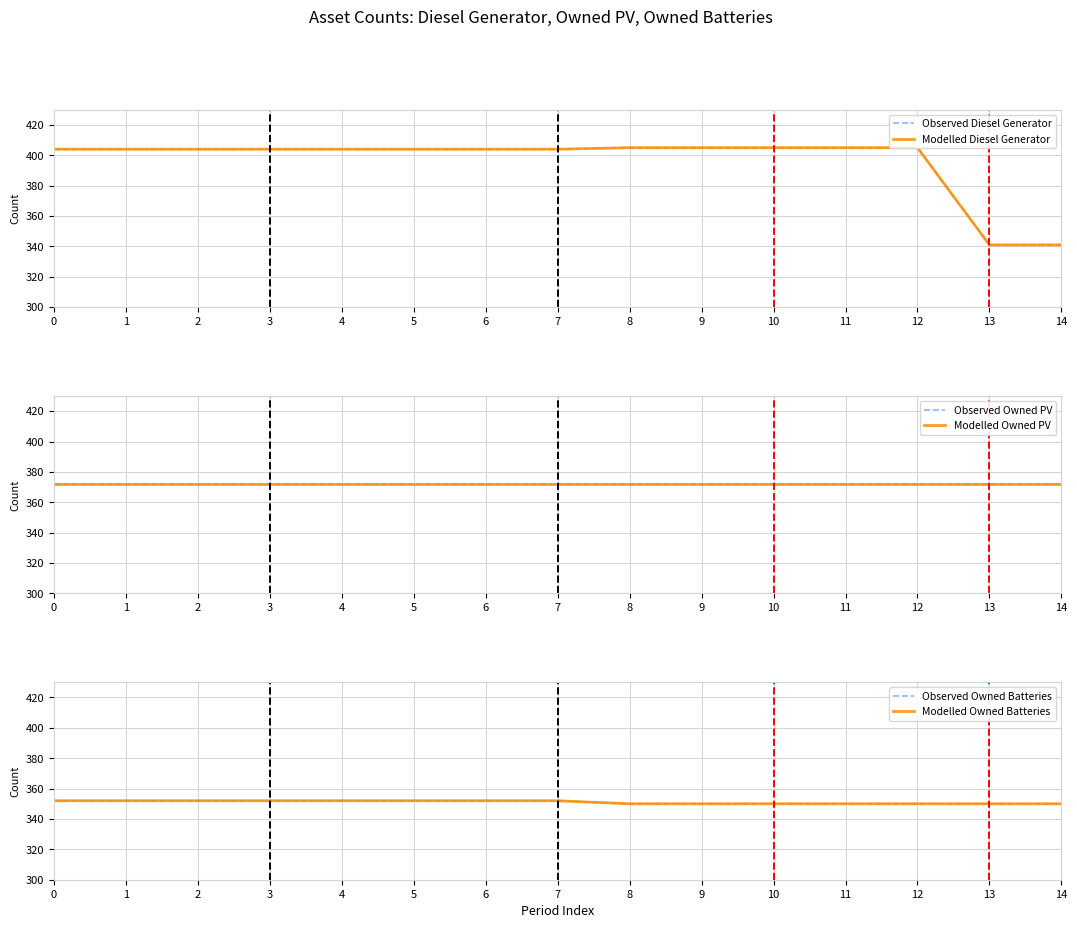

How many lines are shown in the chart?

6